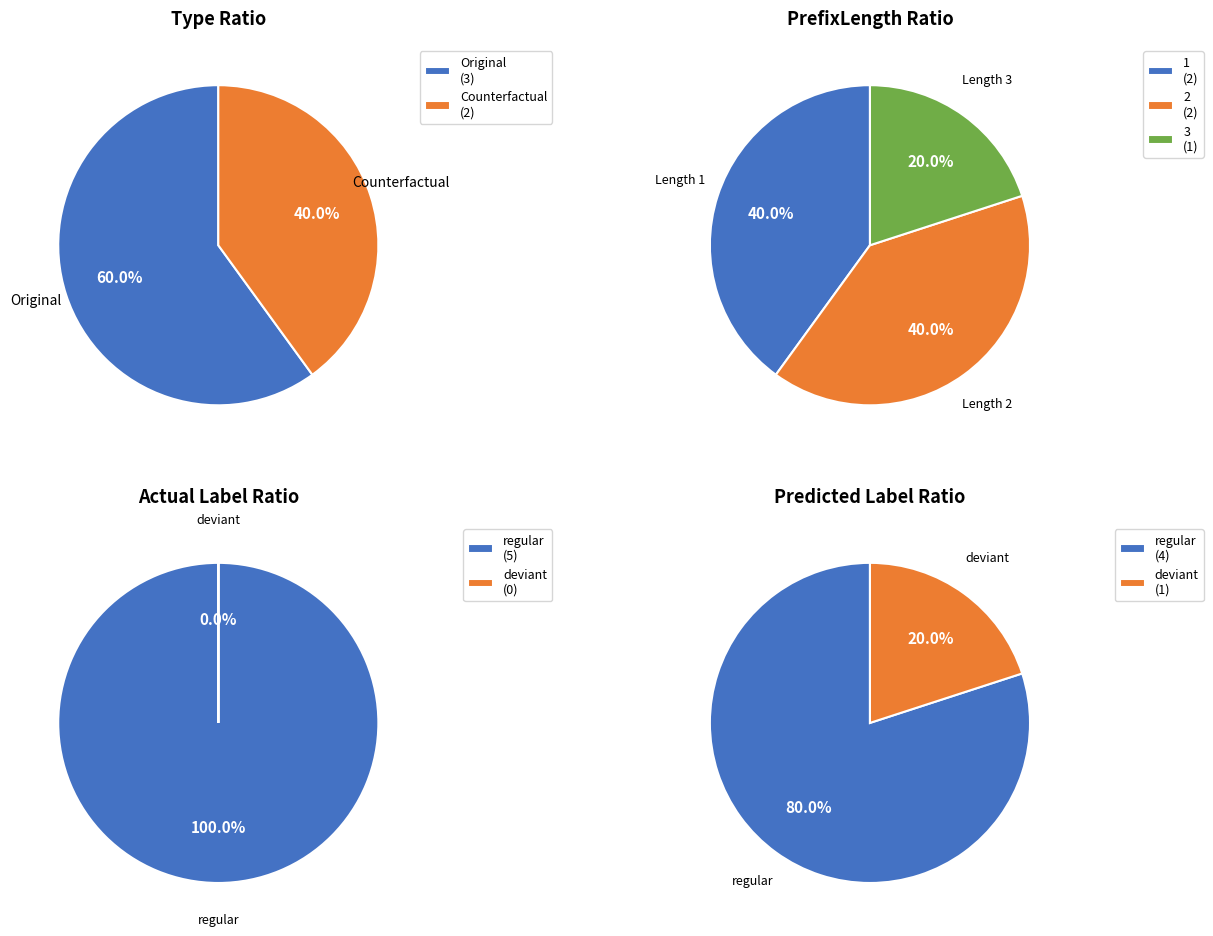

What is the smallest slice in the pie chart?

Counterfactual